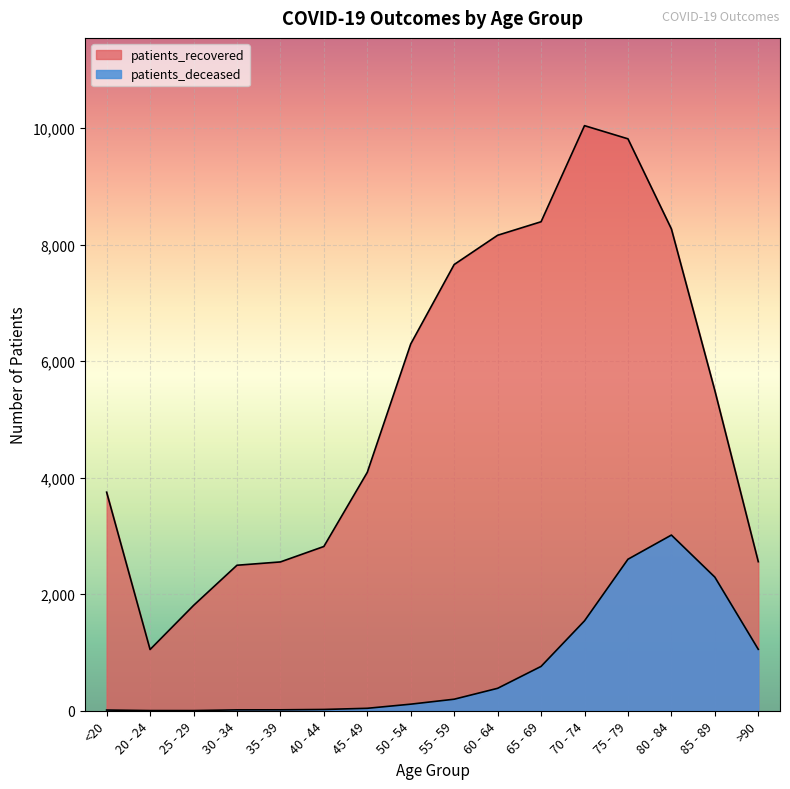

How many lines are shown in the chart?

2